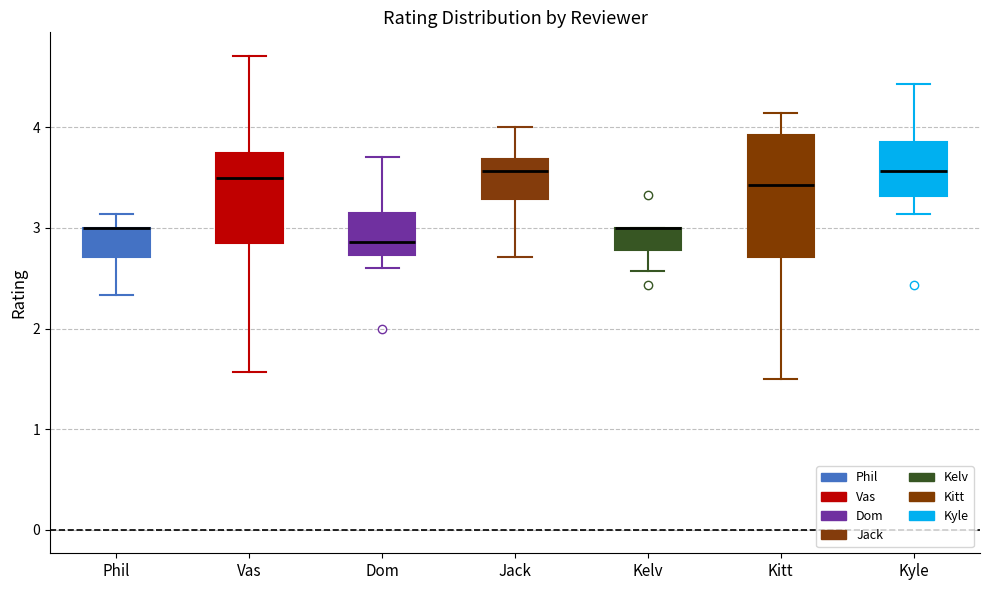

Reading left to right, transcribe this box plot: for each box, give where its median line is, the range the box spans, and where its two whiskers end, as read against the y-axis. The values are not printed on the chart, so give them approximately, as read against the axis.

Phil: median 3.0 (drawn on the box's upper edge), box 2.7 to 3.0, whiskers 2.3 to 3.1
Vas: median 3.5, box 2.9 to 3.8, whiskers 1.6 to 4.7
Dom: median 2.9, box 2.7 to 3.1, whiskers 2.6 to 3.7
Jack: median 3.6, box 3.3 to 3.7, whiskers 2.7 to 4.0
Kelv: median 3.0 (drawn on the box's upper edge), box 2.8 to 3.0, whiskers 2.6 to 3.0
Kitt: median 3.4, box 2.7 to 3.9, whiskers 1.5 to 4.1
Kyle: median 3.6, box 3.3 to 3.9, whiskers 3.1 to 4.4